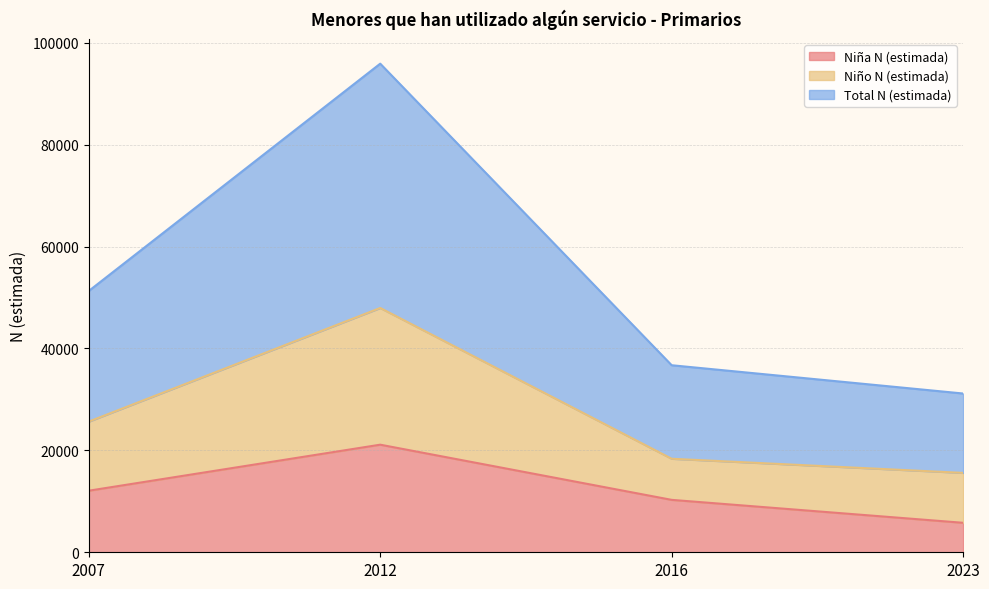

How many lines are shown in the chart?

3